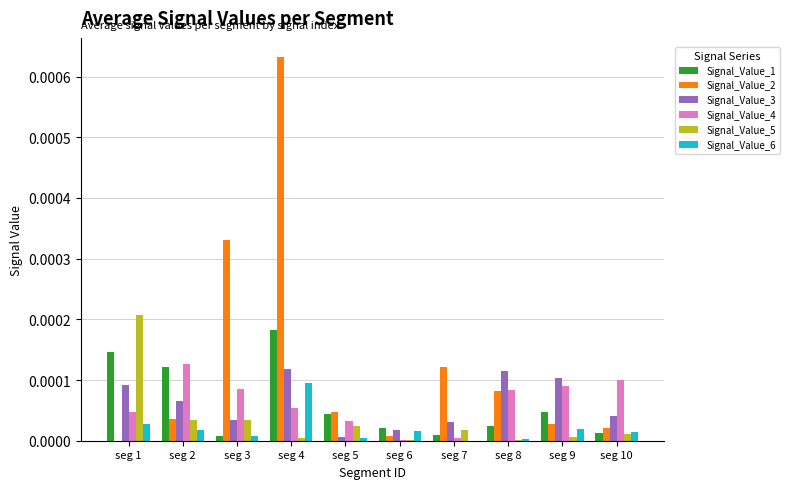

At which label does Signal_Value_4 reach its peak?

seg 2